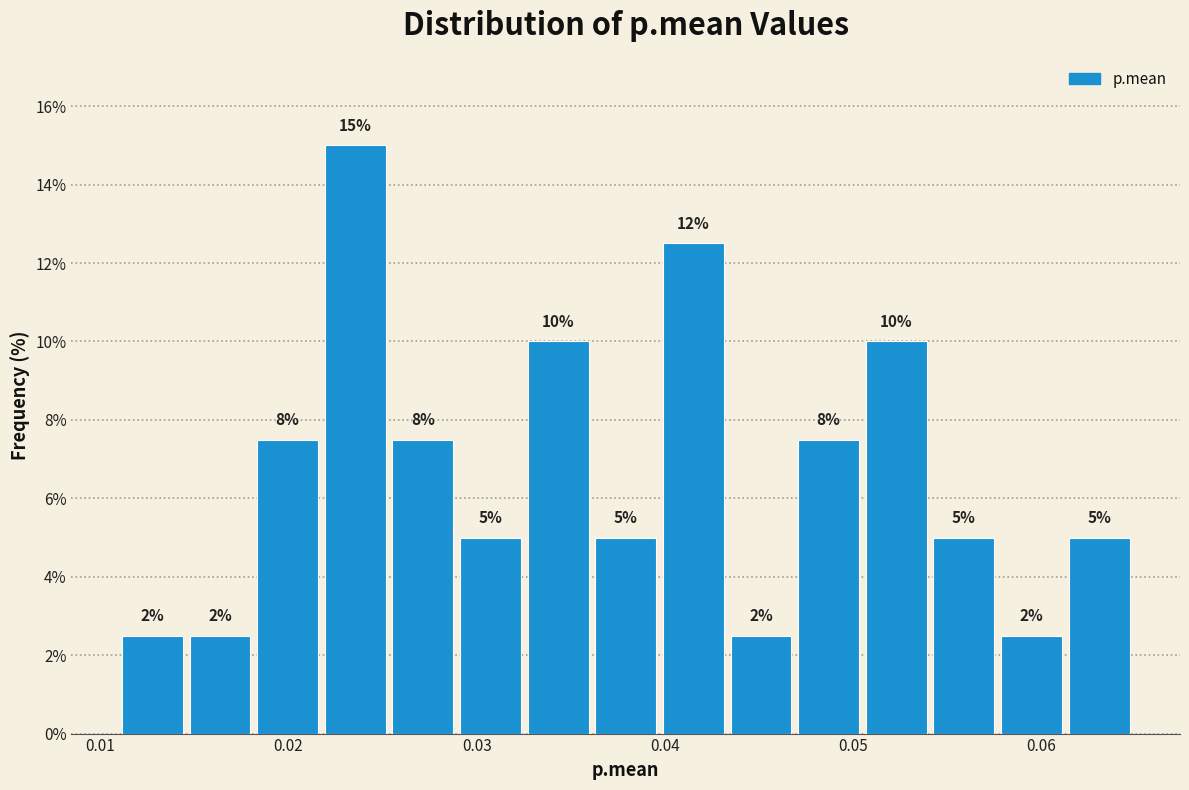

Around what value on the x-axis is the tallest bar? Give the approximate position of its centre, as read against the axis.

0.024